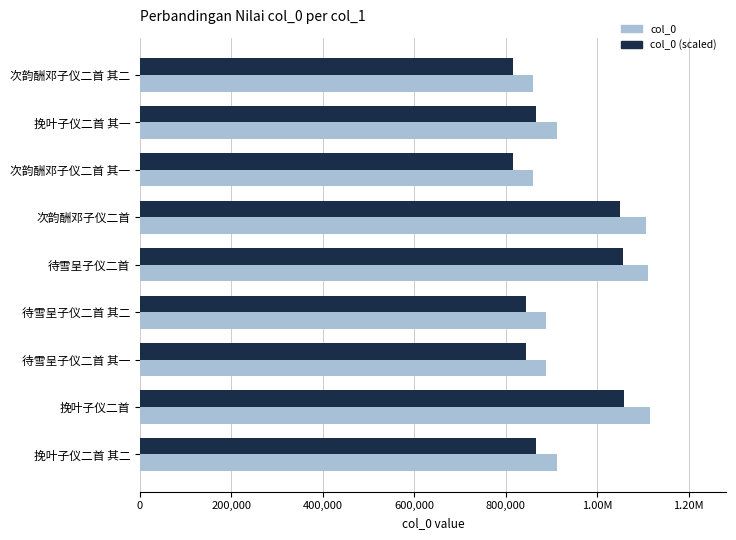

What are all the series names shown in the legend?

col_0, col_0 (scaled)